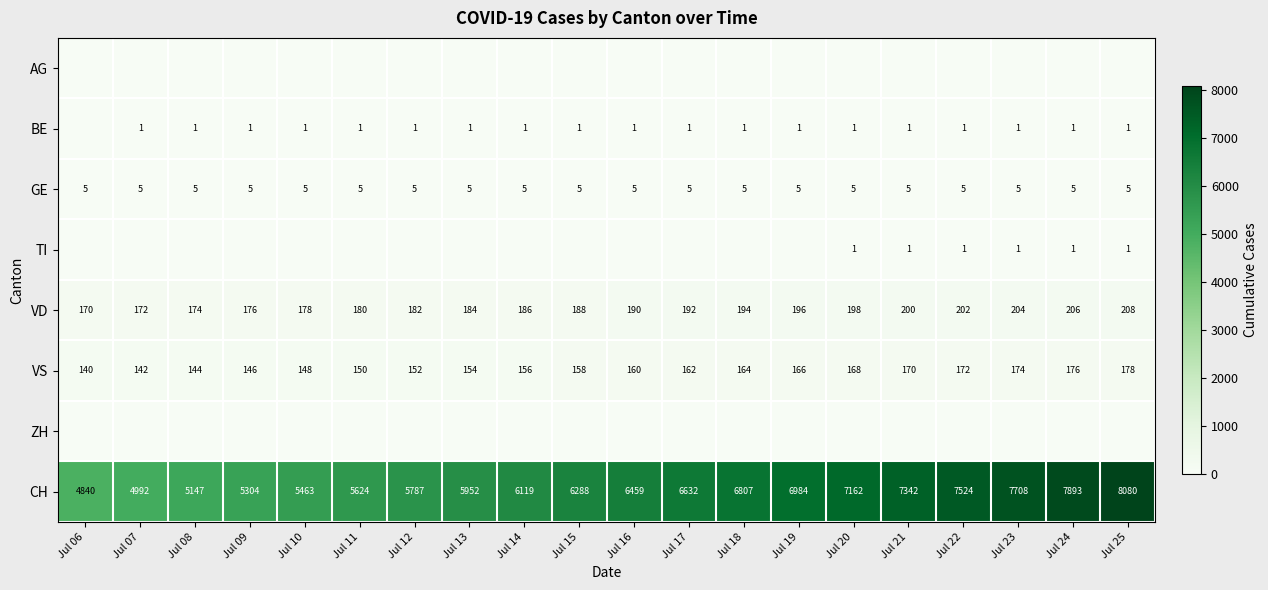

The VS series shows 178 at Jul 25. True or false?

True